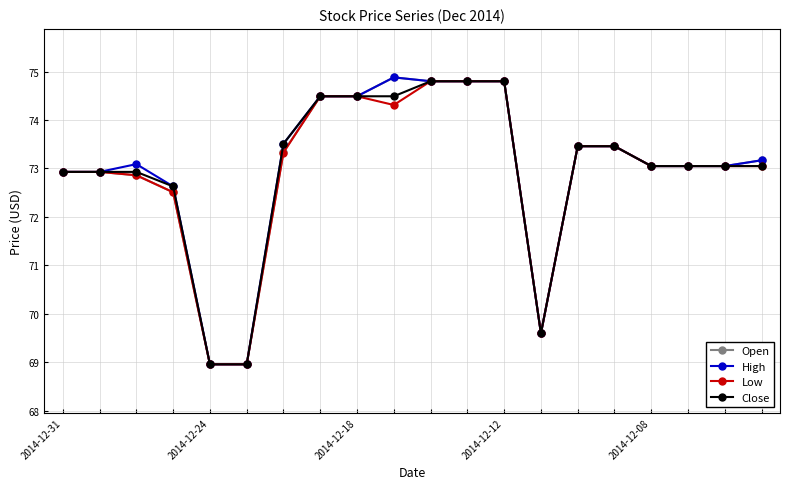

Is this an area chart (filled region under the line)?

No